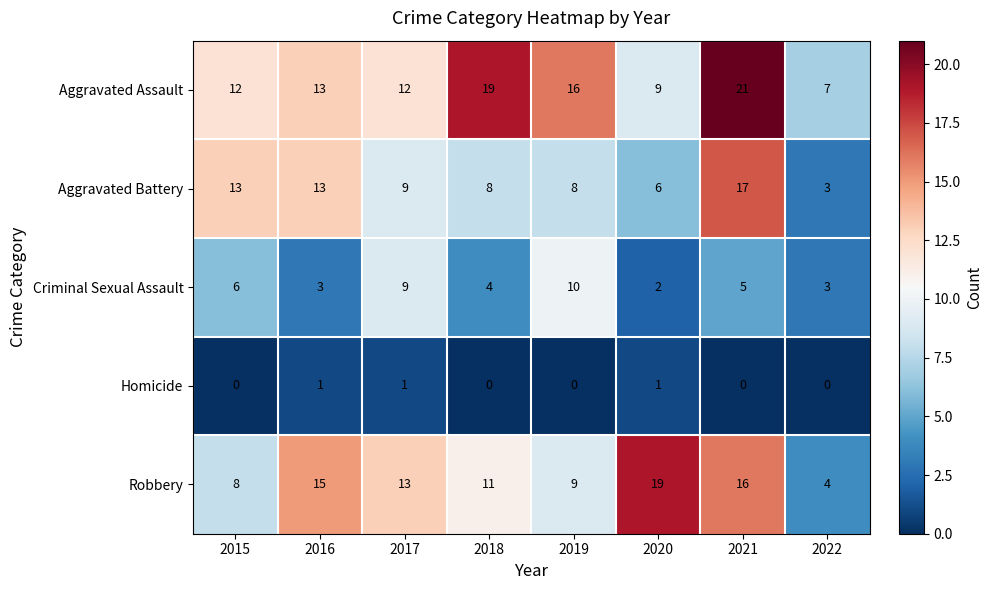

Which series has the largest range (max minus min)?

Robbery